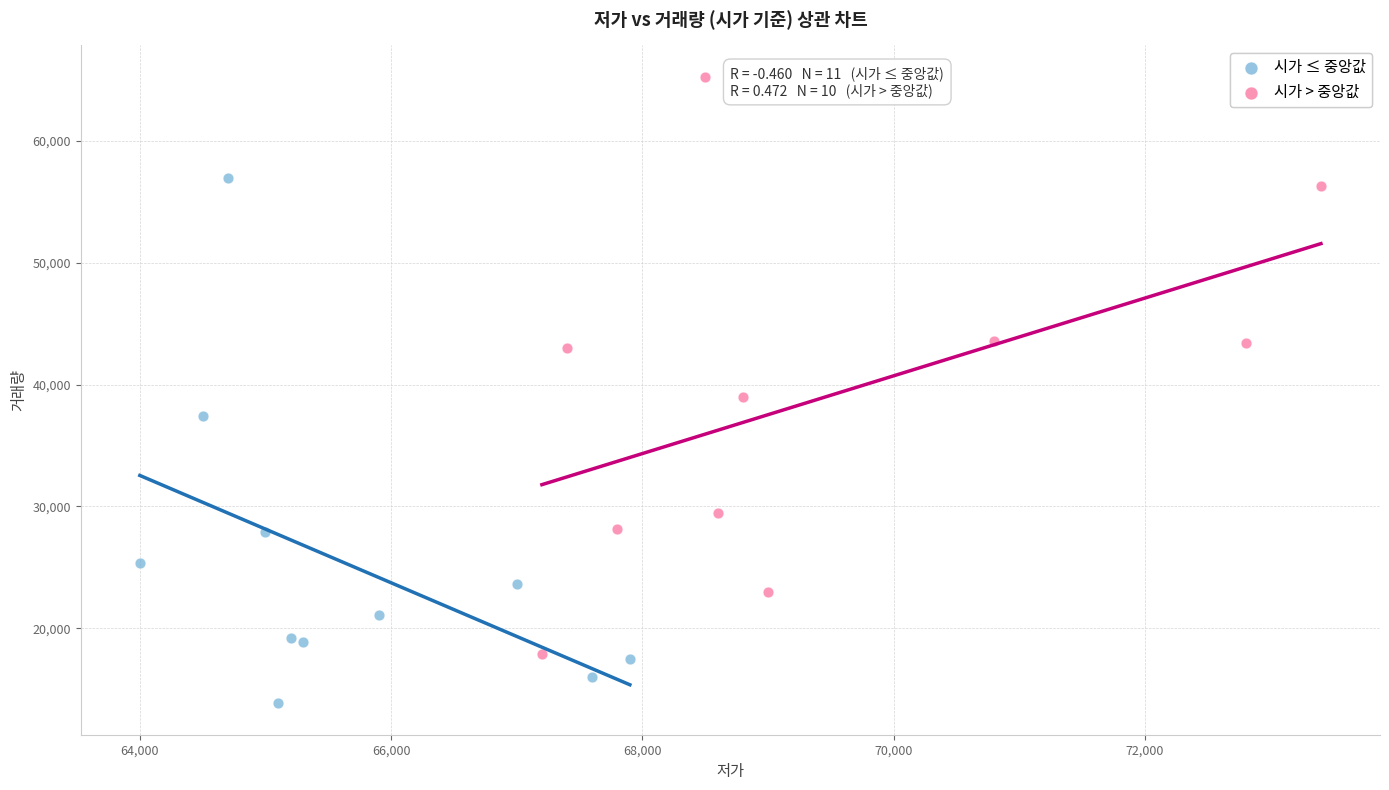

Which series contains the lowest Y value?

시가 ≤ 중앙값